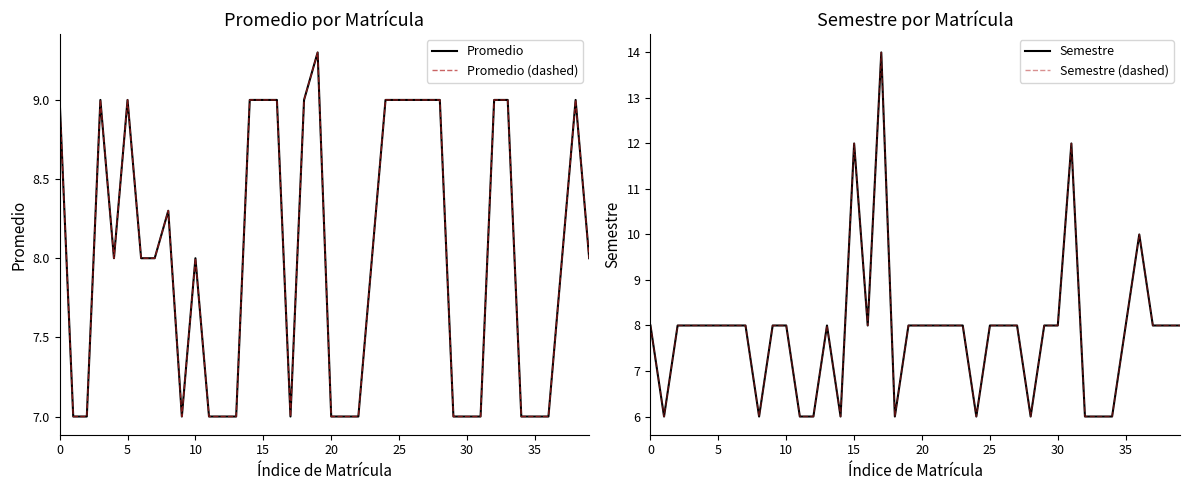

What are all the series names shown in the legend?

Promedio, Promedio (dashed), Semestre, Semestre (dashed)